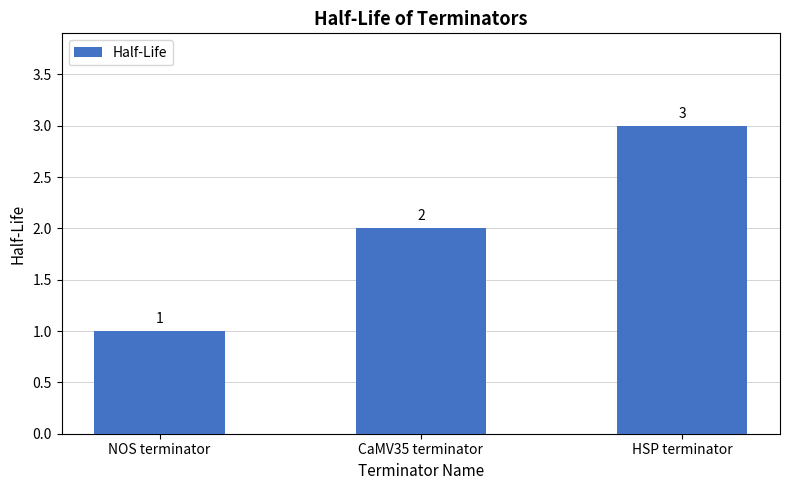

What is the difference between the values at HSP terminator and CaMV35 terminator?

1